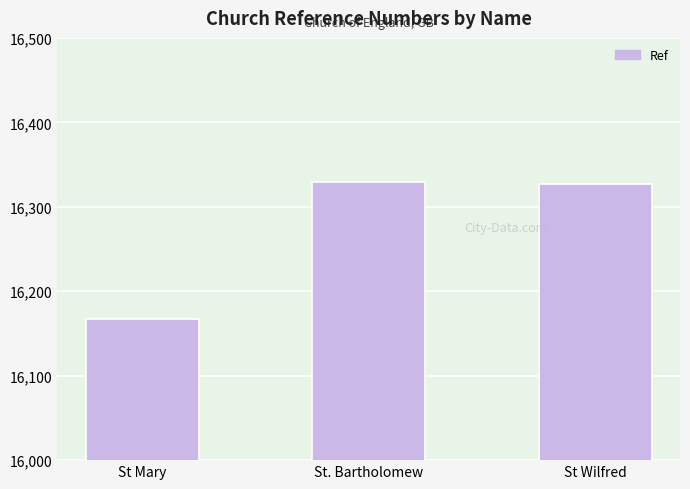

What is the value of the 2nd bar from the left?

16329